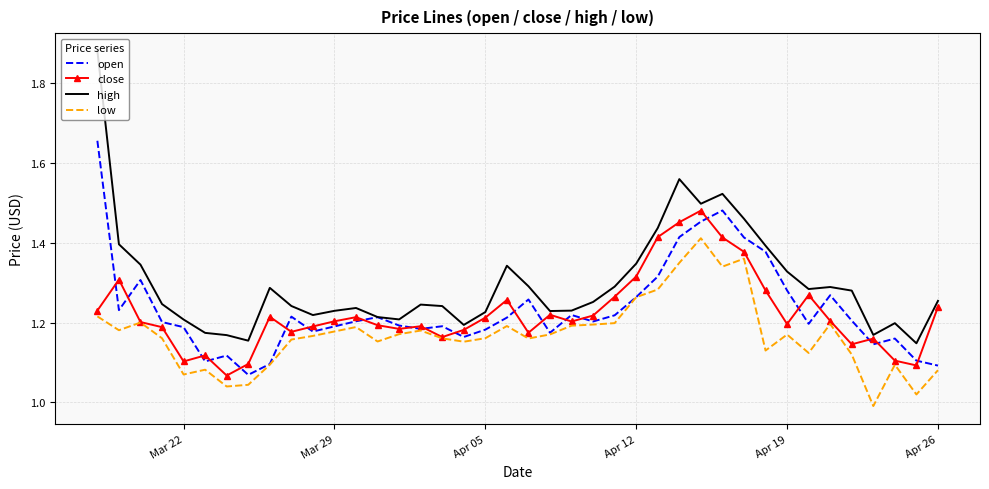

List the series in order of their peak value, highest first.

high, open, close, low